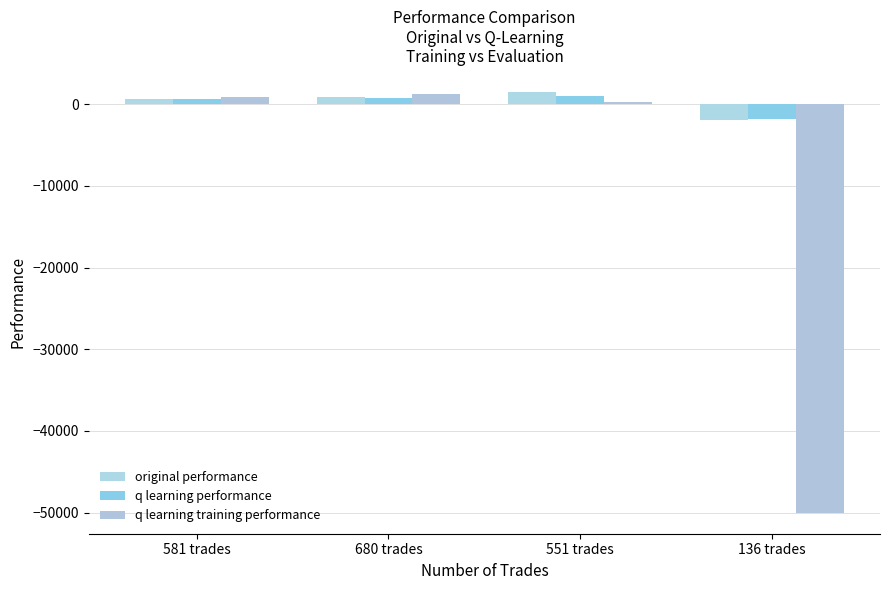

Reading left to right, list all the values displayed in this chart.

original performance: 633.3	908.7	1548.0	-1905.2
q learning performance: 691.1	799.0	999.1	-1769.6
q learning training performance: 901.2	1236.4	305.5	-50000.0